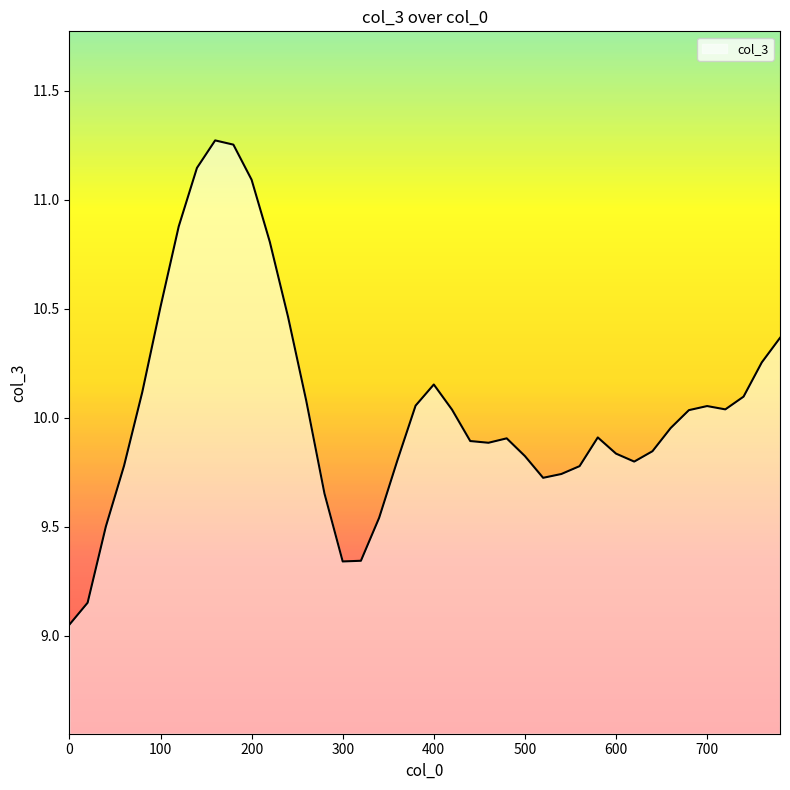

What is the value of the 17th point from the left?

9.3